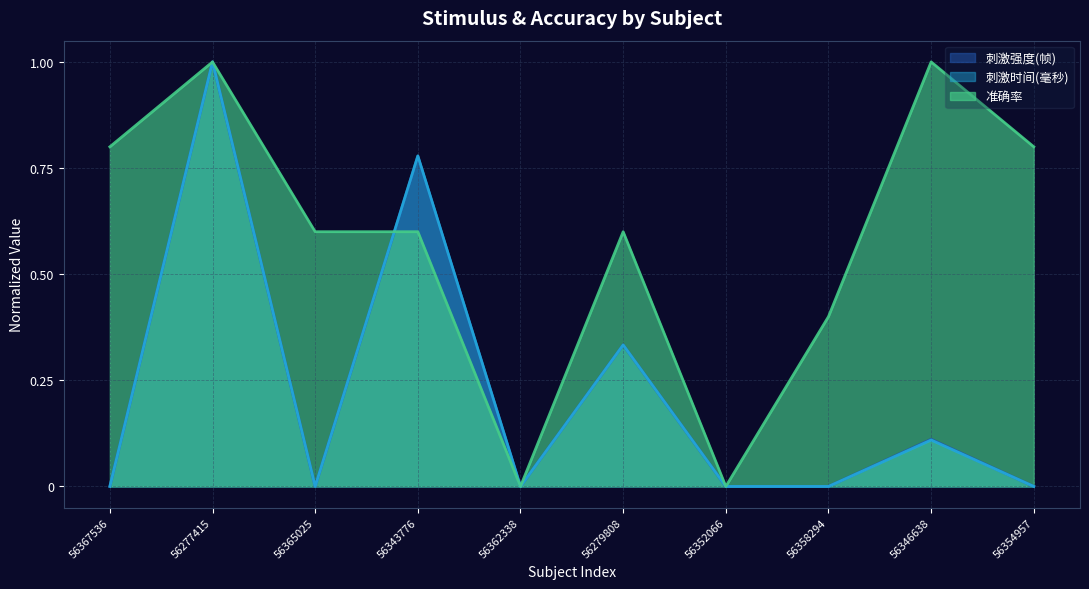

Rank the series at 56367536 from lowest to highest value.

刺激强度(帧), 刺激时间(毫秒), 准确率